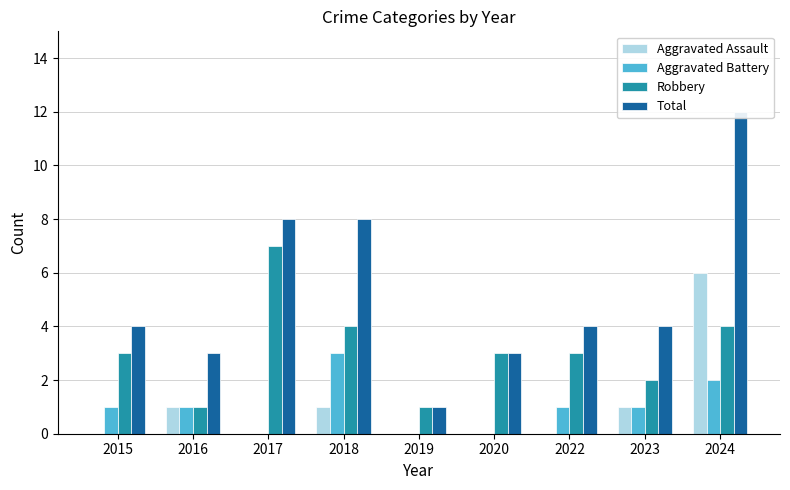

Reading left to right, what are all the values shown in this chart?

Aggravated Assault: 2015=0	2016=1	2017=0	2018=1	2019=0	2020=0	2022=0	2023=1	2024=6
Aggravated Battery: 2015=1	2016=1	2017=0	2018=3	2019=0	2020=0	2022=1	2023=1	2024=2
Robbery: 2015=3	2016=1	2017=7	2018=4	2019=1	2020=3	2022=3	2023=2	2024=4
Total: 2015=4	2016=3	2017=8	2018=8	2019=1	2020=3	2022=4	2023=4	2024=12